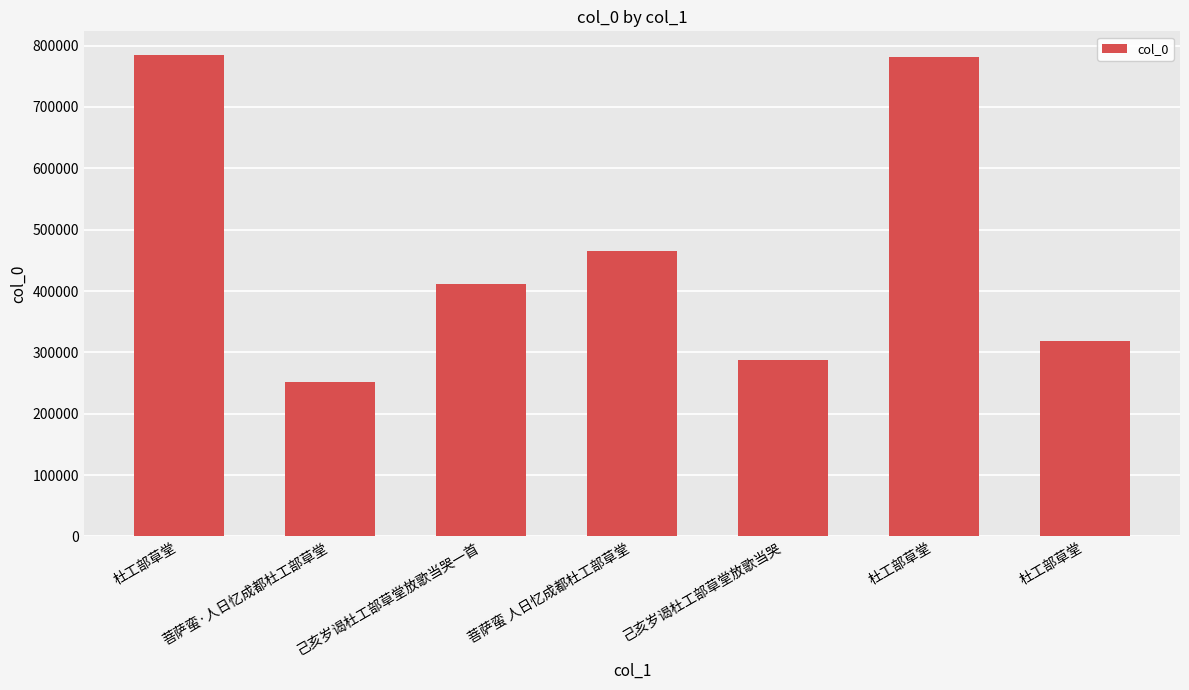

Reading left to right, list all the values displayed in this chart.

784075	252125	411576	465258	286782	781008	317873